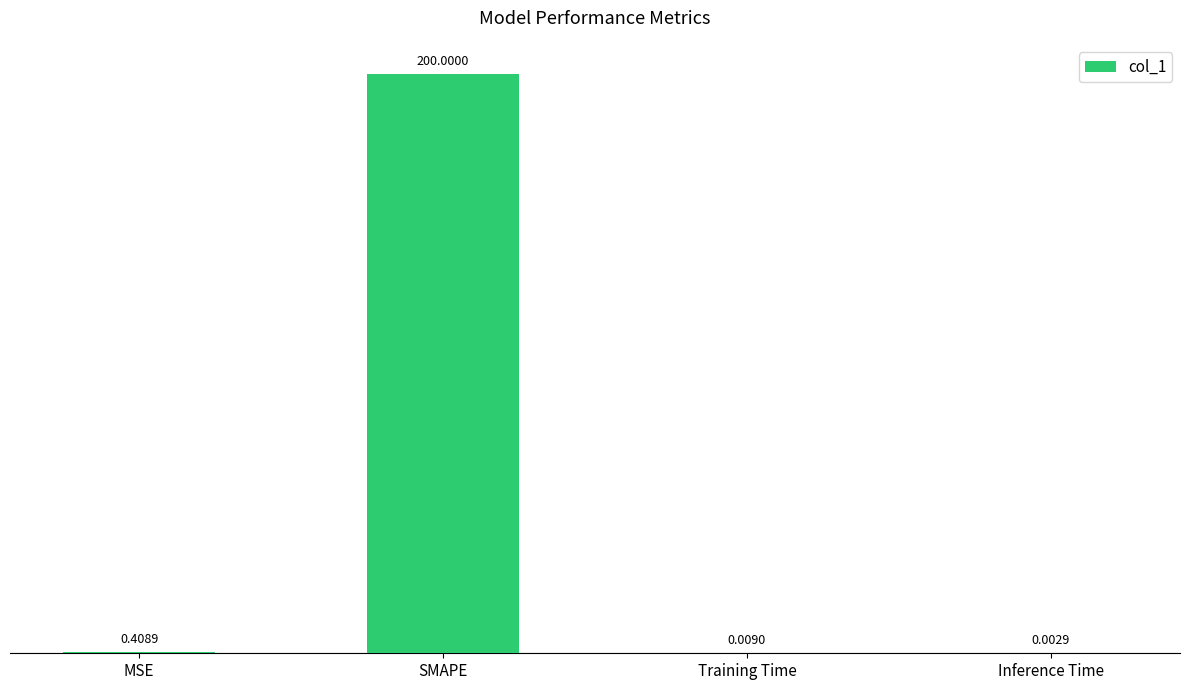

What is the sum of all values?

200.4